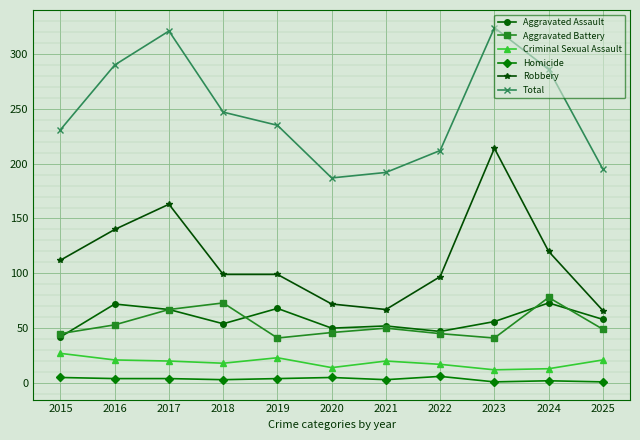

The Robbery series shows 114 at 2025. True or false?

False